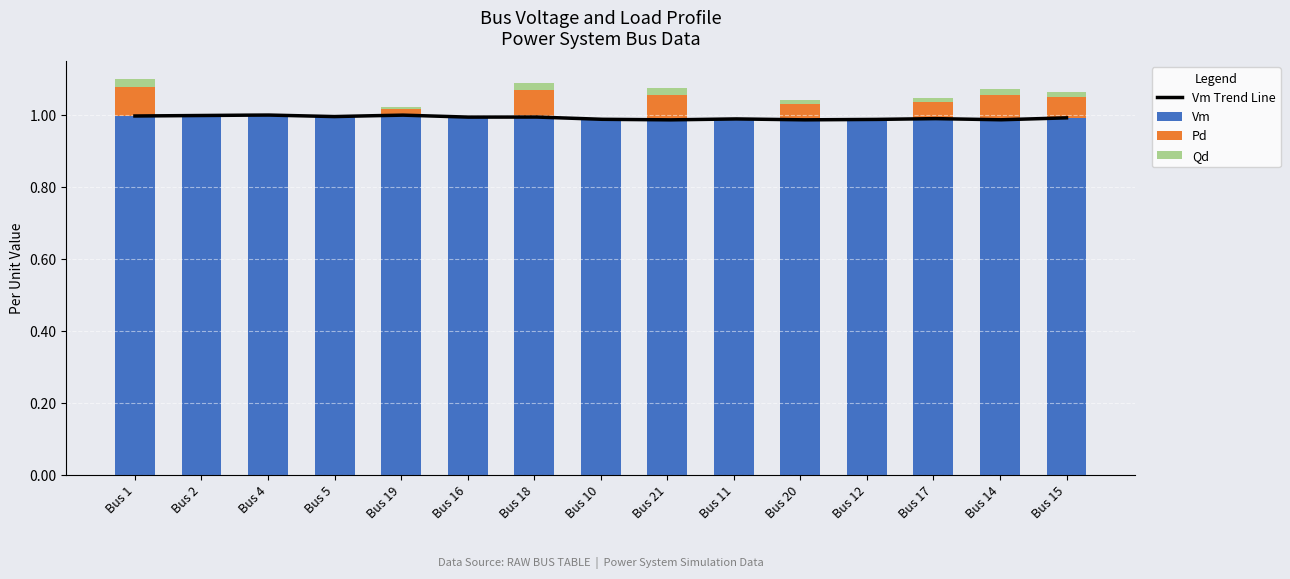

What is the difference between the maximum and minimum values in the Pd series?

0.1